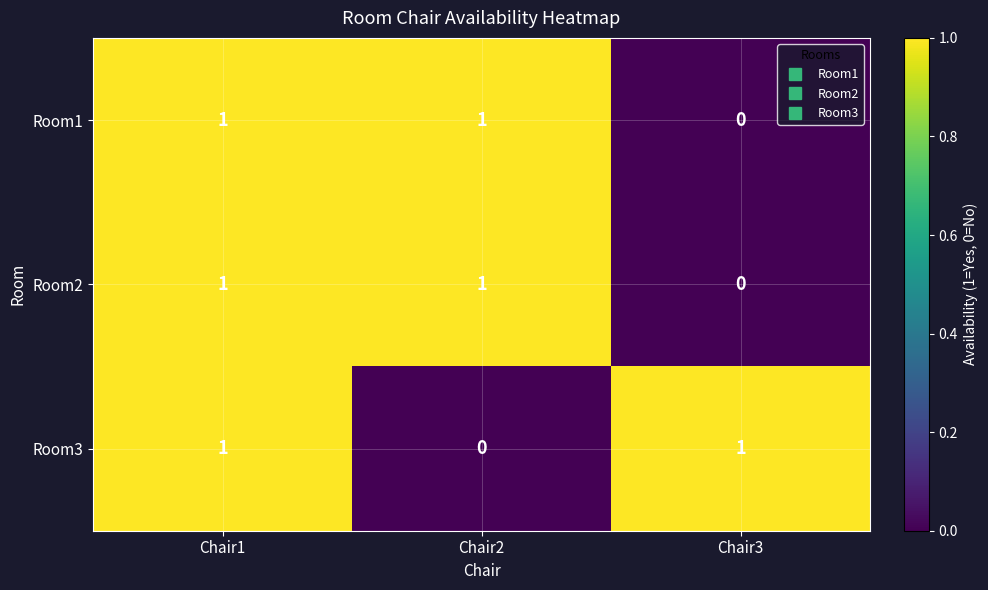

At which category is the sum across all series the highest?

Chair1